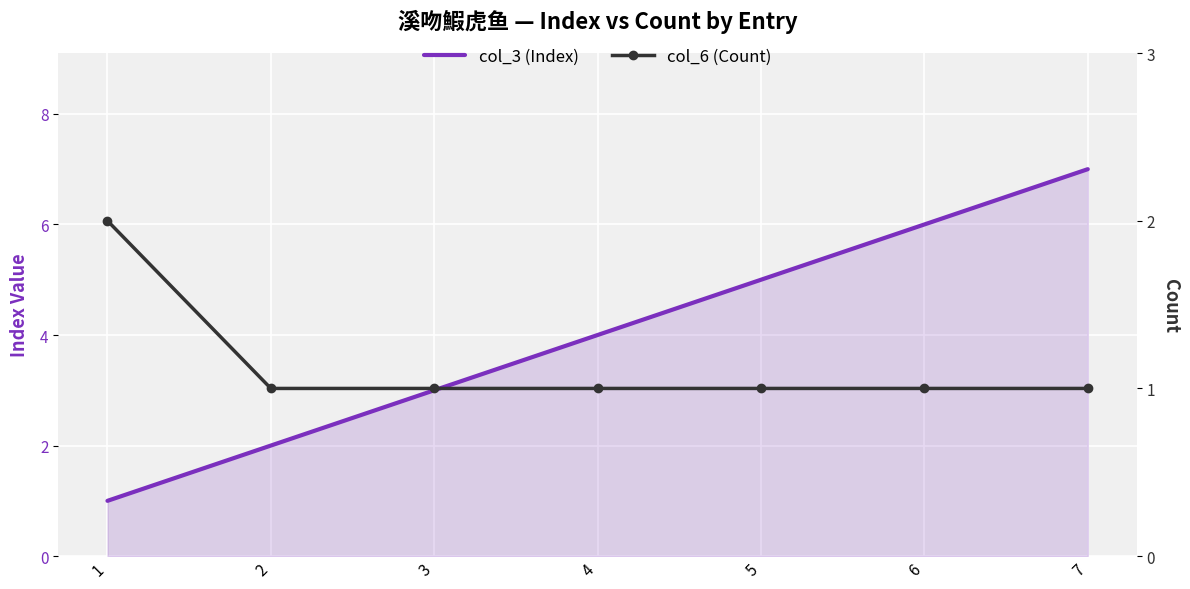

At how many categories does at least one series exceed 6?

1